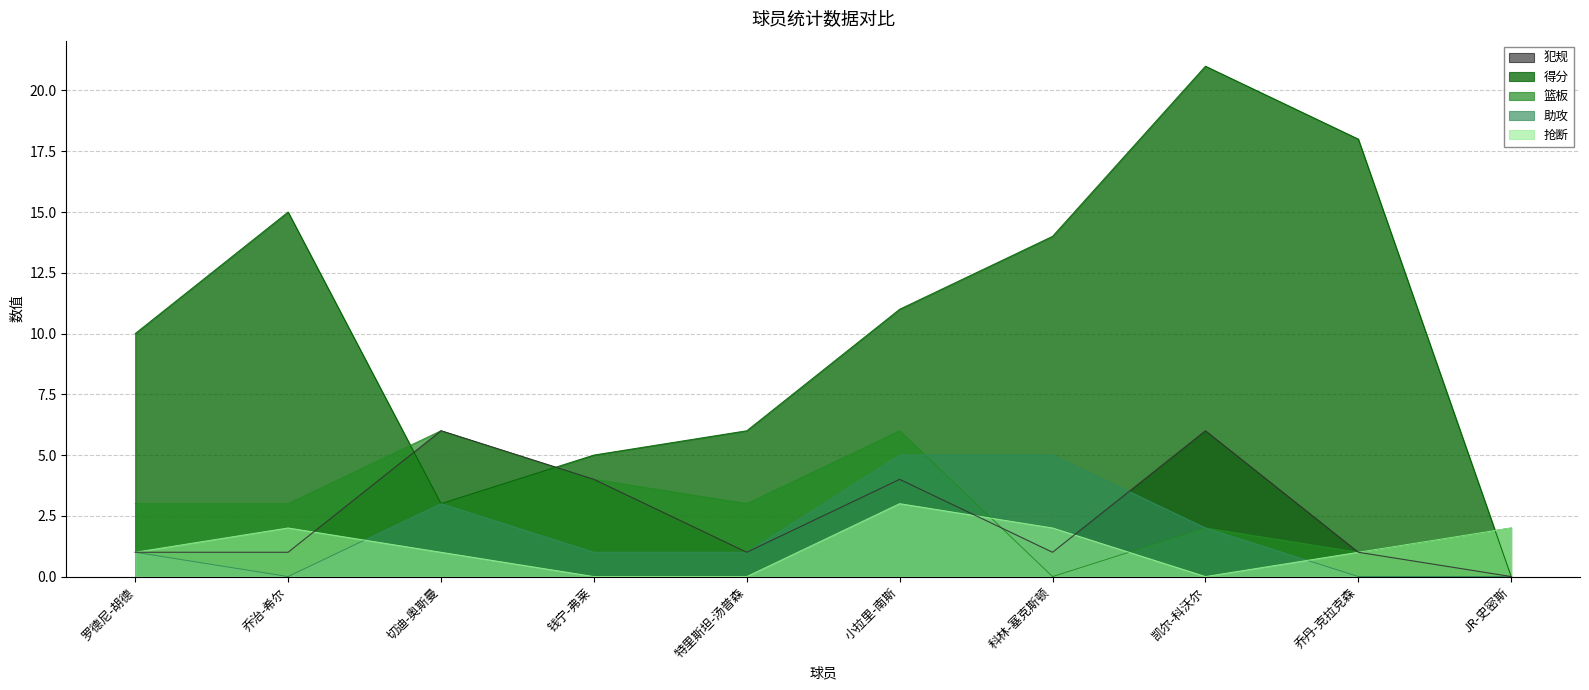

How many times do 得分 and 犯规 cross each other?

2